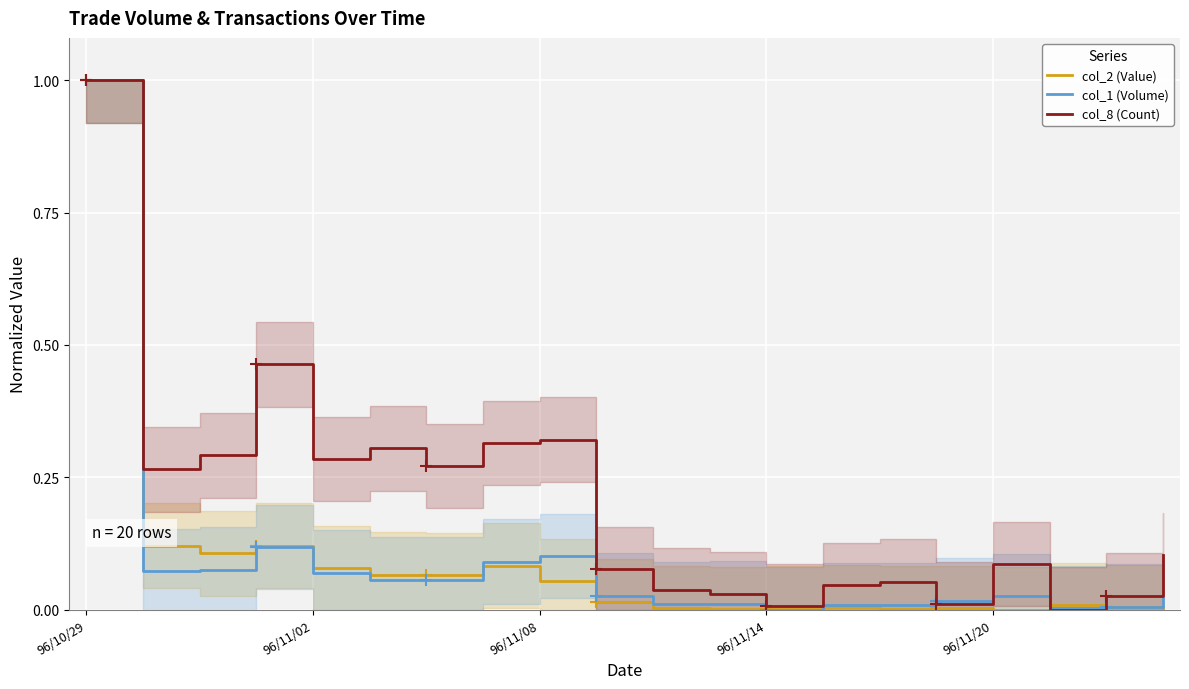

True or false: col_1 (Volume) has a value of -0.6 at 96/11/14.

False